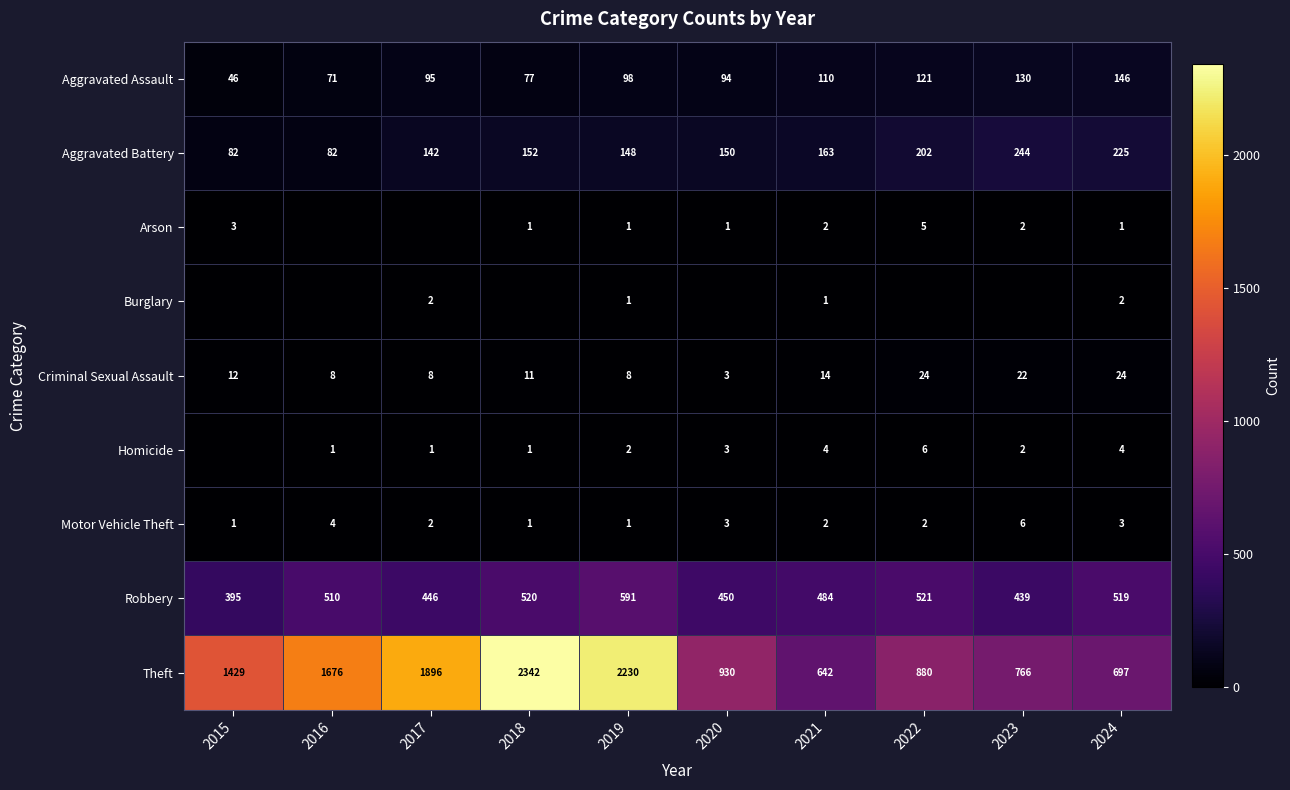

What is the spread (max minus min) of values at 2019?

2229